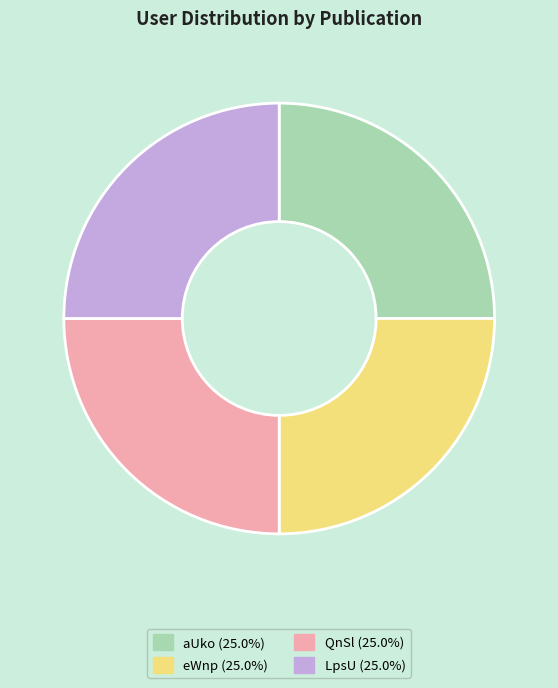

Approximately how many times larger is the value at eWnp compared to aUko?

1.0